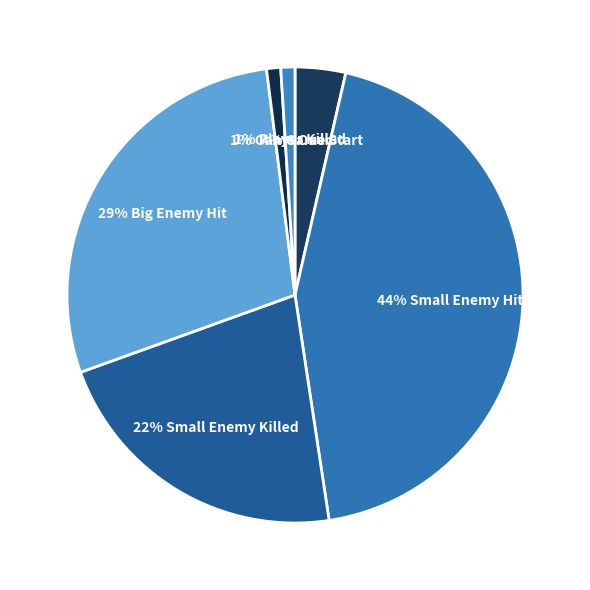

How many segments does this pie chart have?

6